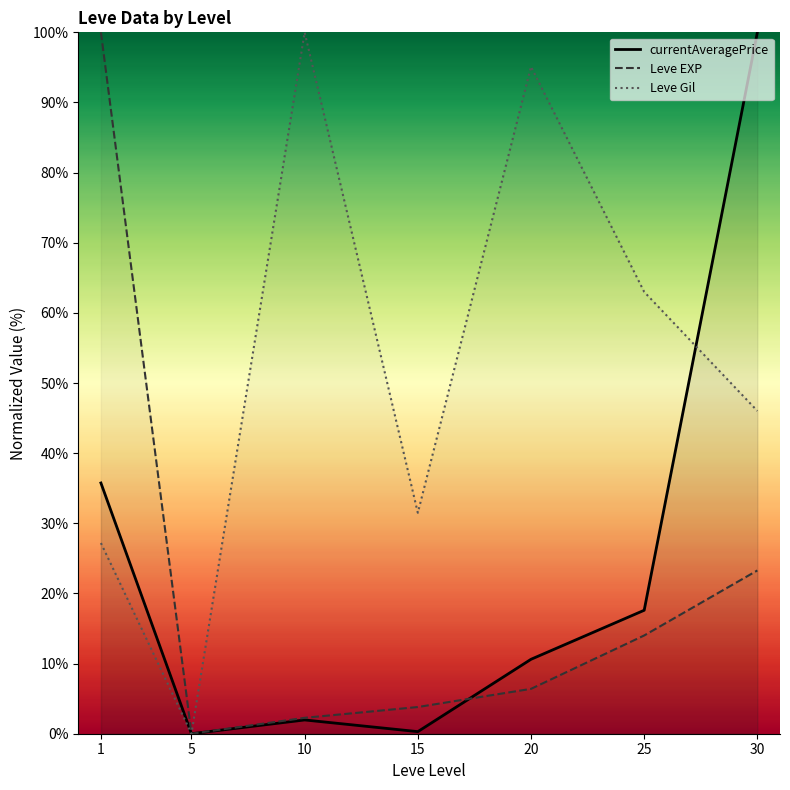

What is the value of the Leve EXP point at the 7th from the left?

23.3